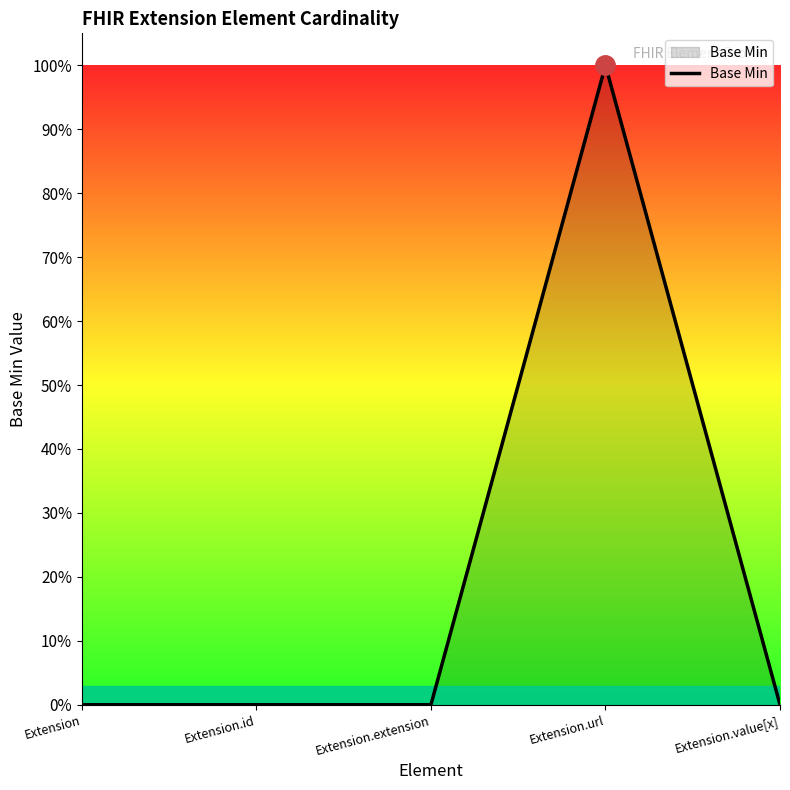

Does the chart display data point markers on the line(s)?

No